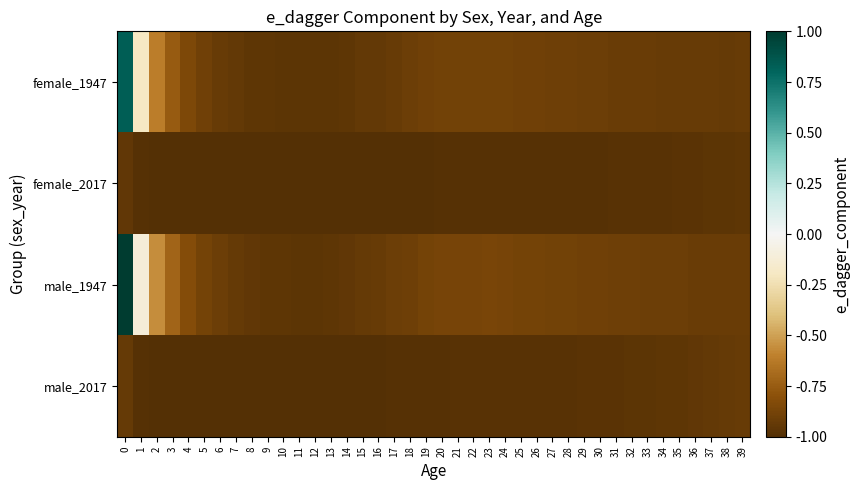

Which label corresponds to the smallest value in the chart?

7